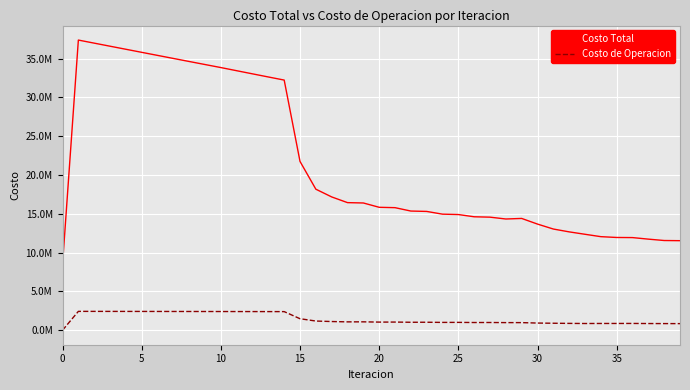

What is the value of the Costo Total point at the 27th from the left?

14618541.8